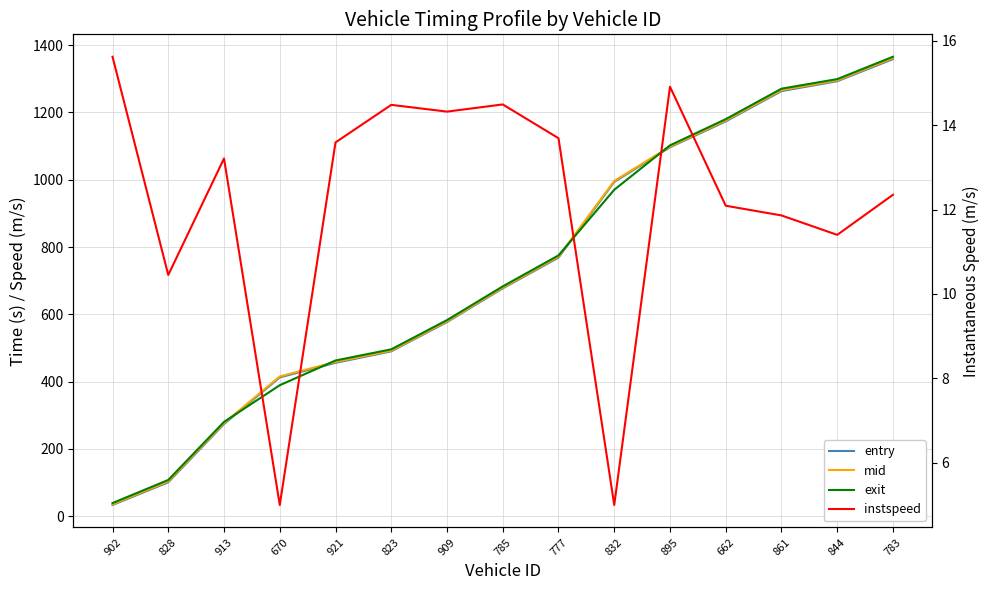

Reading left to right, what are all the values shown in this chart?

entry: 902=33.2	828=100.6	913=273.9	670=412.5	921=455.7	823=489.9	909=576.9	785=677.1	777=768.6	832=993.7	895=1096.5	662=1173.4	861=1263.5	844=1292.9	783=1358.6
mid: 902=35.2	828=103.3	913=276.6	670=415.3	921=458.4	823=492.1	909=579.1	785=679.2	777=771.5	832=996.5	895=1098.6	662=1176.2	861=1266.3	844=1295.4	783=1361.6
exit: 902=39.0	828=107.6	913=280.2	670=389.2	921=462.7	823=495.9	909=582.8	785=683.0	777=775.1	832=970.2	895=1102.2	662=1180.1	861=1270.7	844=1299.2	783=1365.6
instspeed: 902=15.6	828=10.4	913=13.2	670=5.0	921=13.6	823=14.5	909=14.3	785=14.5	777=13.7	832=5.0	895=14.9	662=12.1	861=11.9	844=11.4	783=12.3